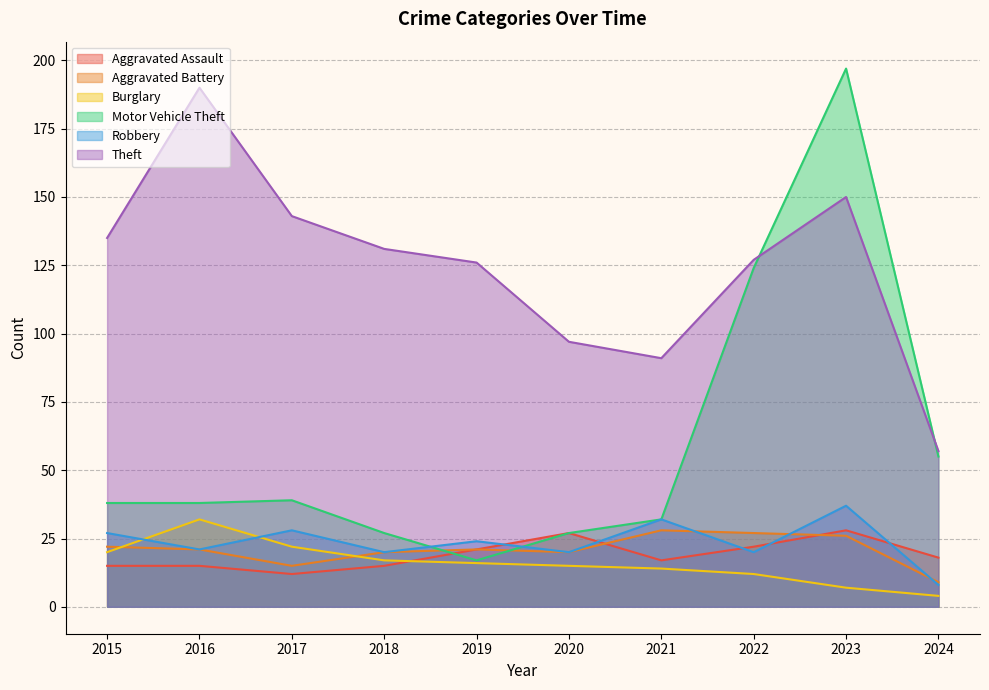

The value of Theft at 2024 is 57. True or false?

True